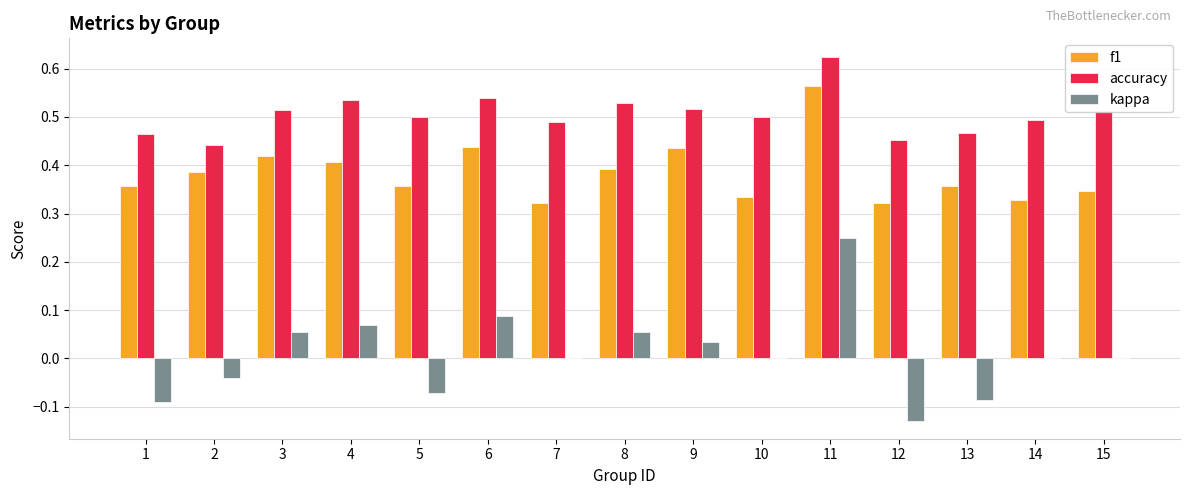

What is the sum of the accuracy values at 10 and 8?

1.0